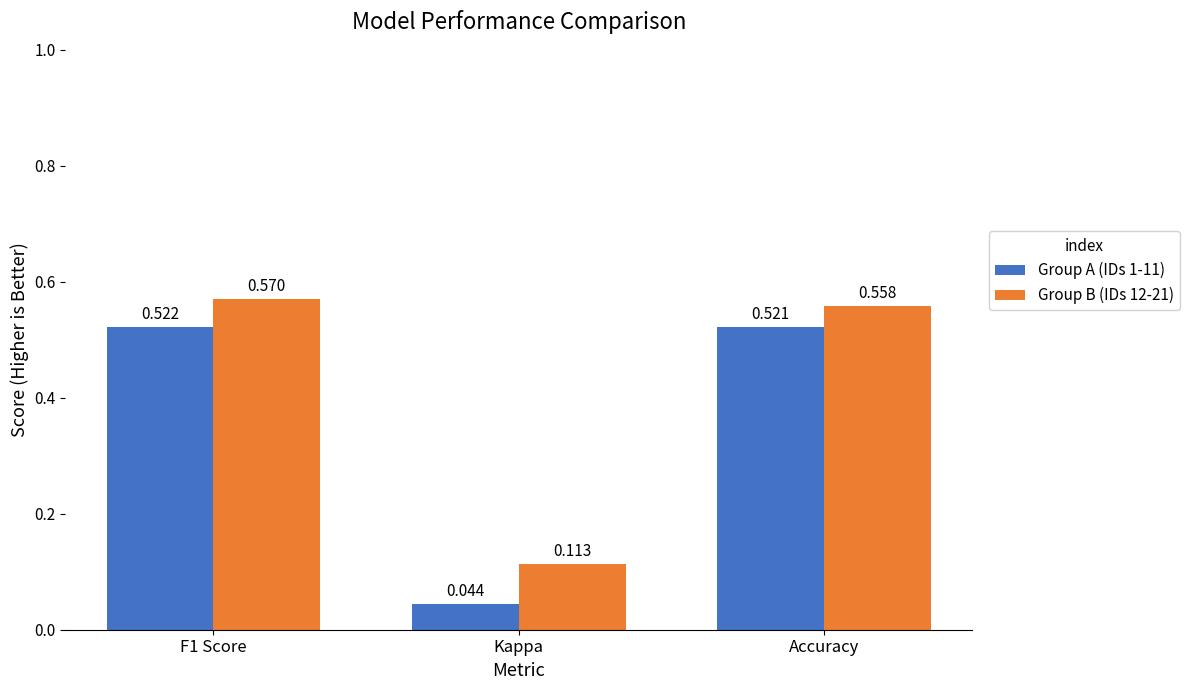

At how many categories does at least one series exceed 0?

3